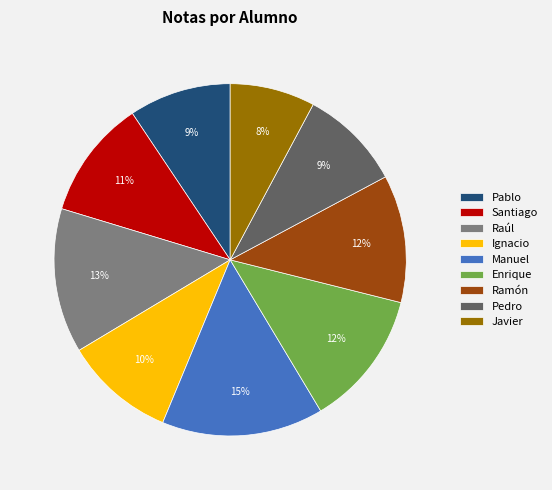

To the nearest percent, what is the average slice percentage?

11%